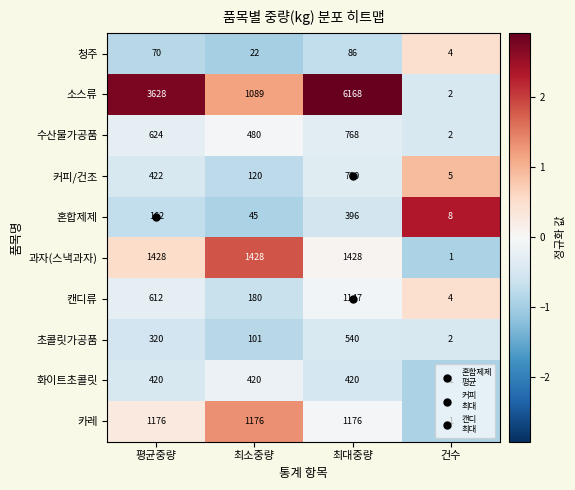

What value does the 캔디류 series have at 평균중량, to the nearest 10?

610